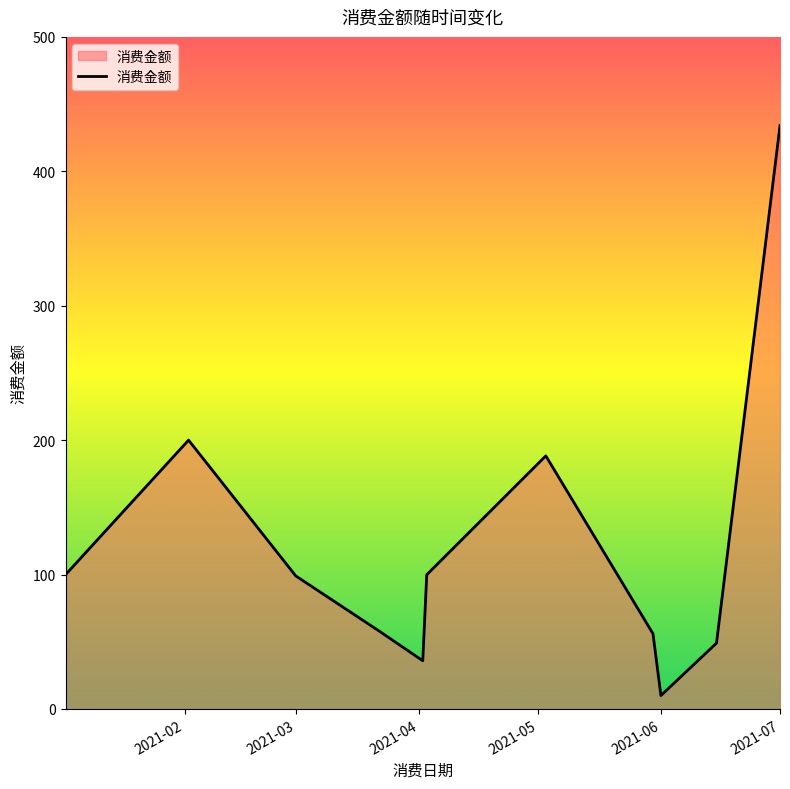

What is the minimum value shown in the chart?

10.0